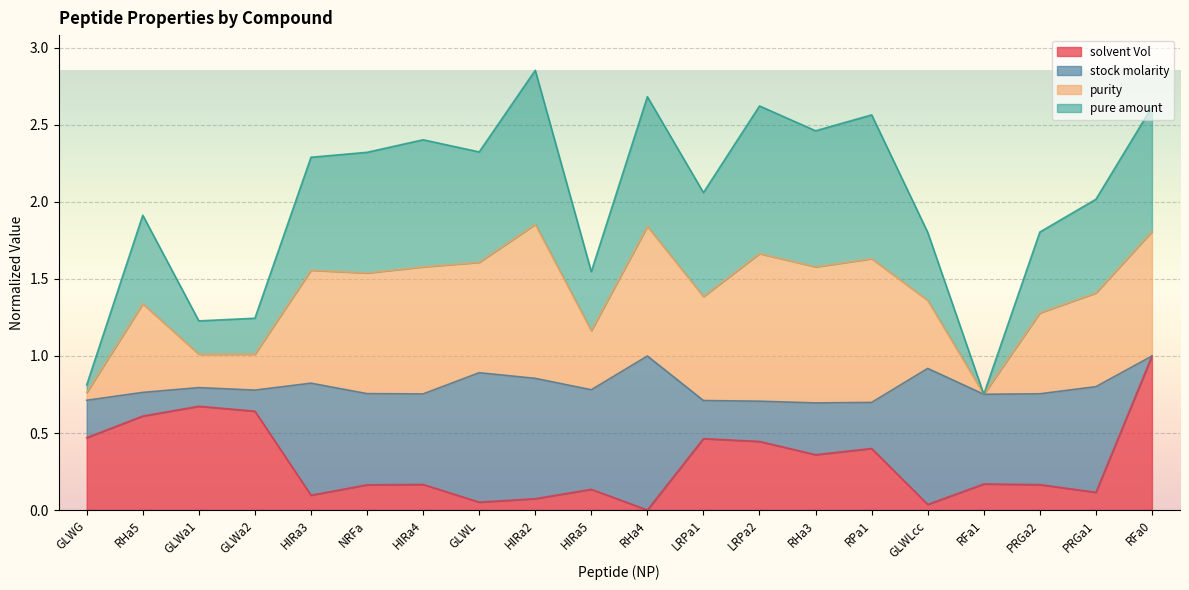

True or false: solvent Vol has more than 1 interior local peaks.

True